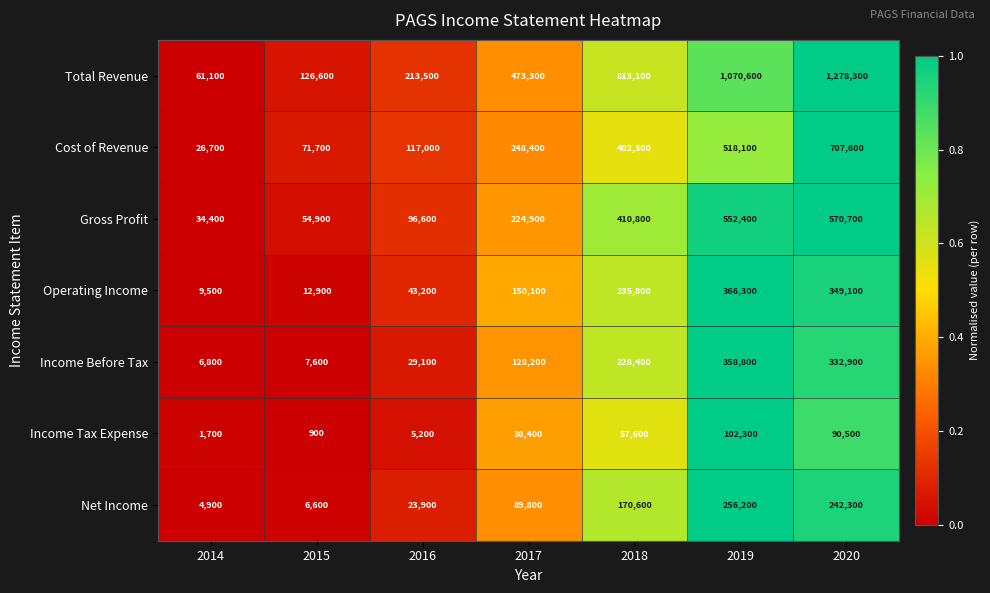

True or false: Income Before Tax has a value of 12091 at 2014.

False